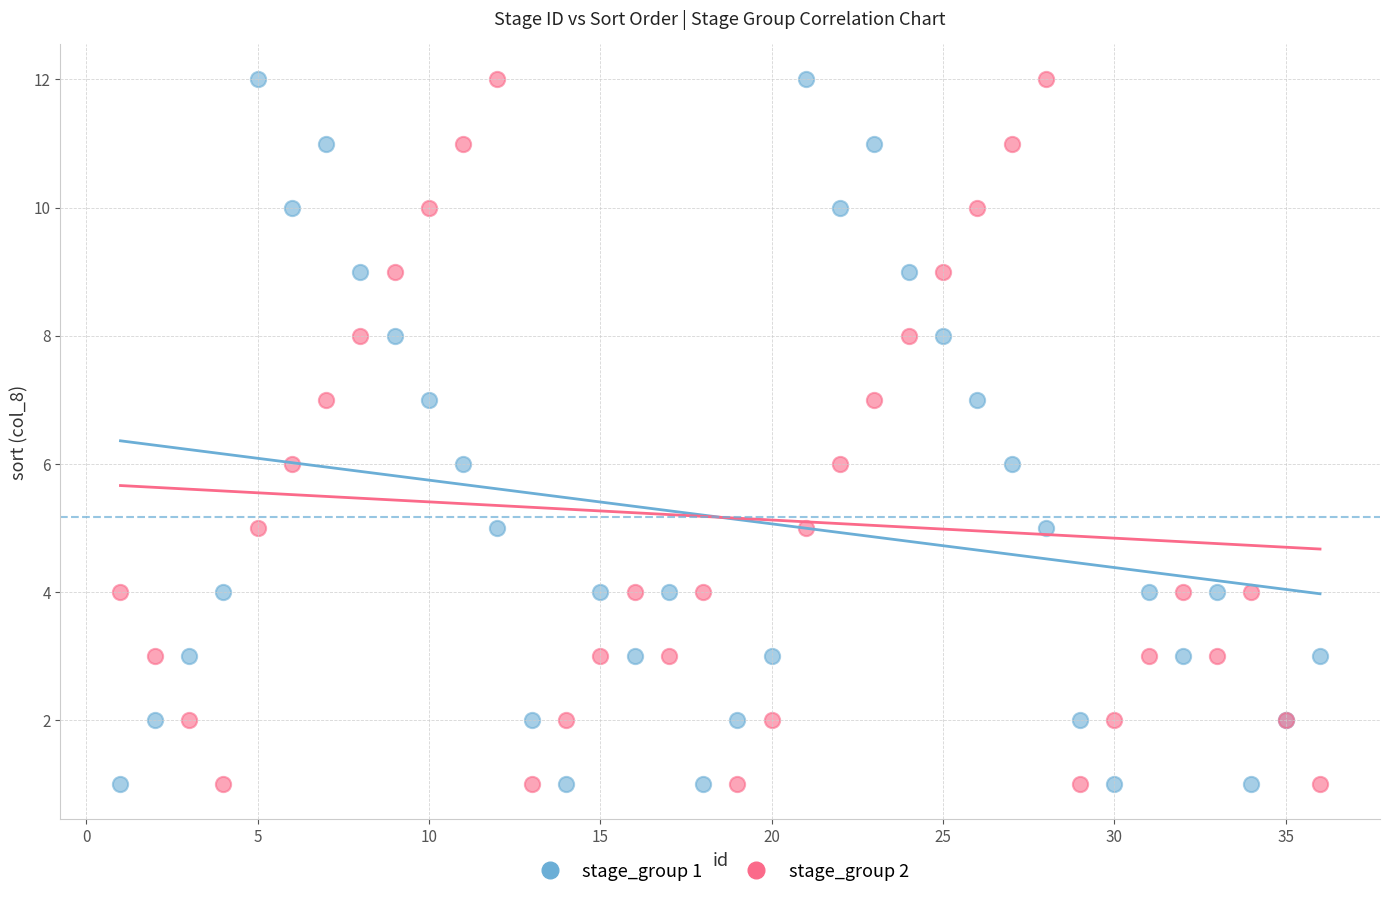

What is the X range (max minus min) for the scatter plot?

35